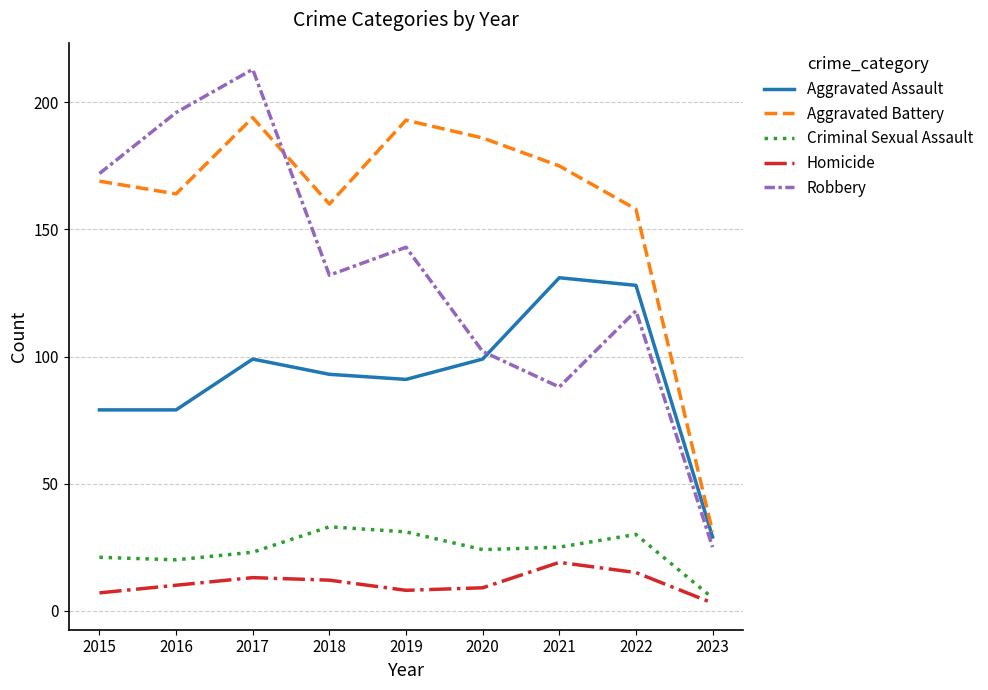

Count the number of data series in this chart.

5